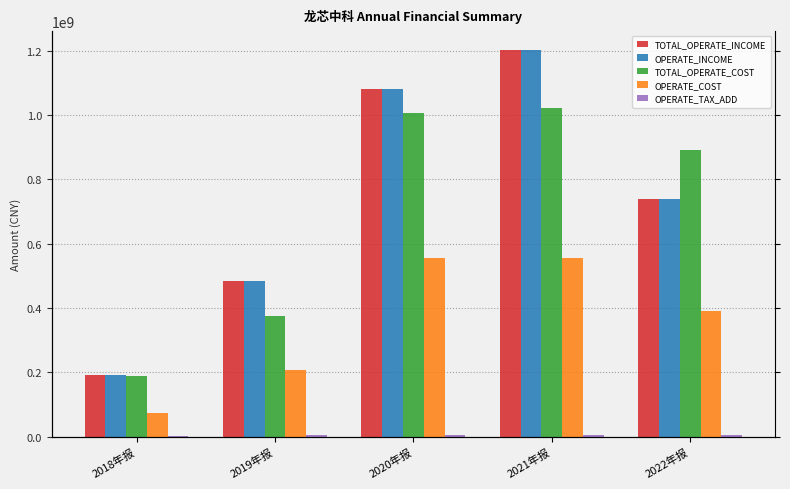

Rank the series at 2021年报 from lowest to highest value.

OPERATE_TAX_ADD, OPERATE_COST, TOTAL_OPERATE_COST, TOTAL_OPERATE_INCOME, OPERATE_INCOME